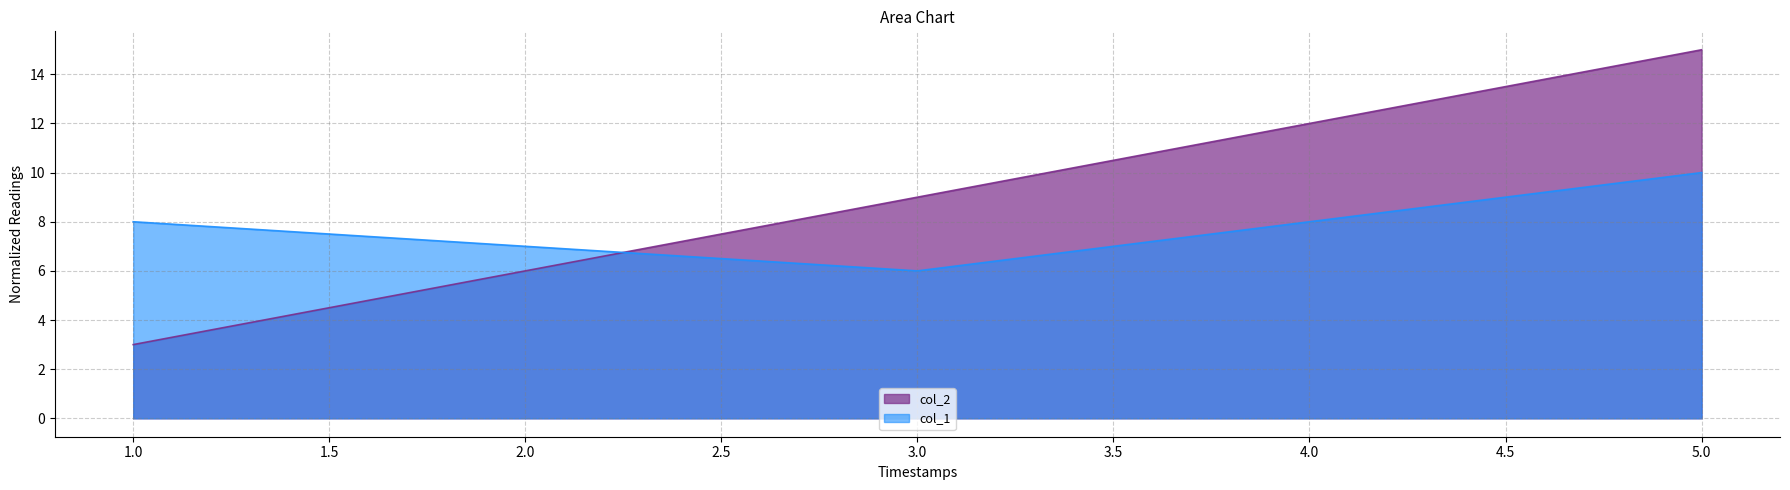

What is the difference between the col_2 values at 1.0 and 2.0?

3